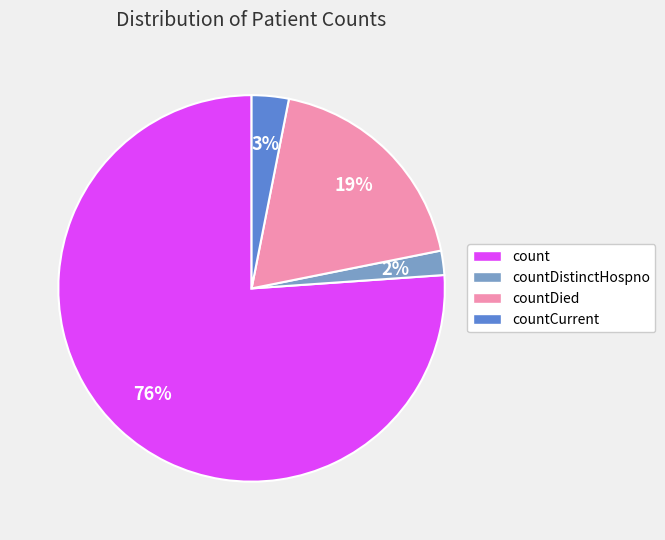

To the nearest percent, what portion does countDistinctHospno represent?

2%